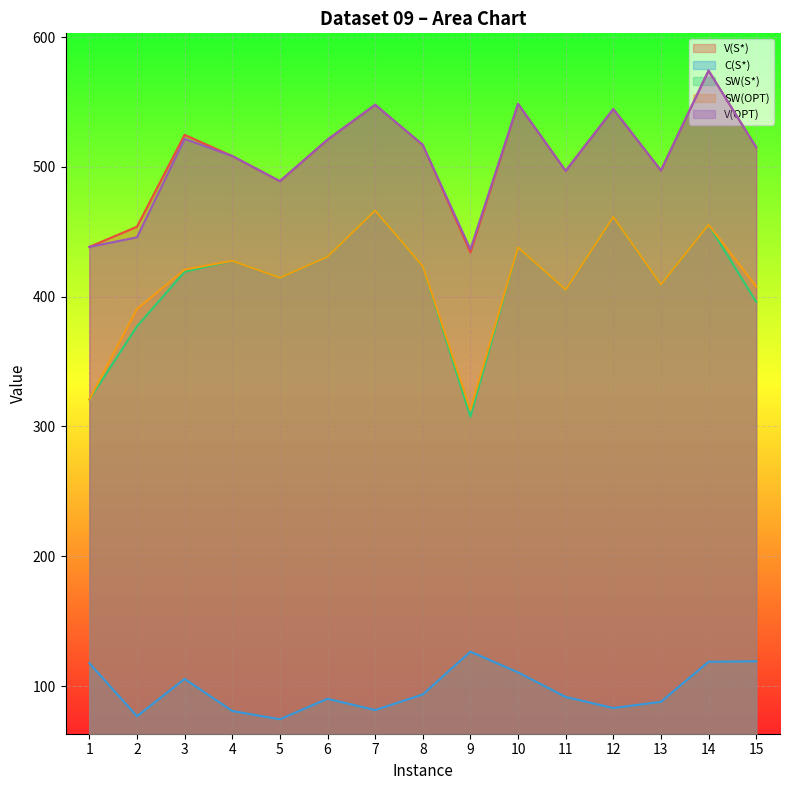

Which series has the largest total across all categories?

V(S*)